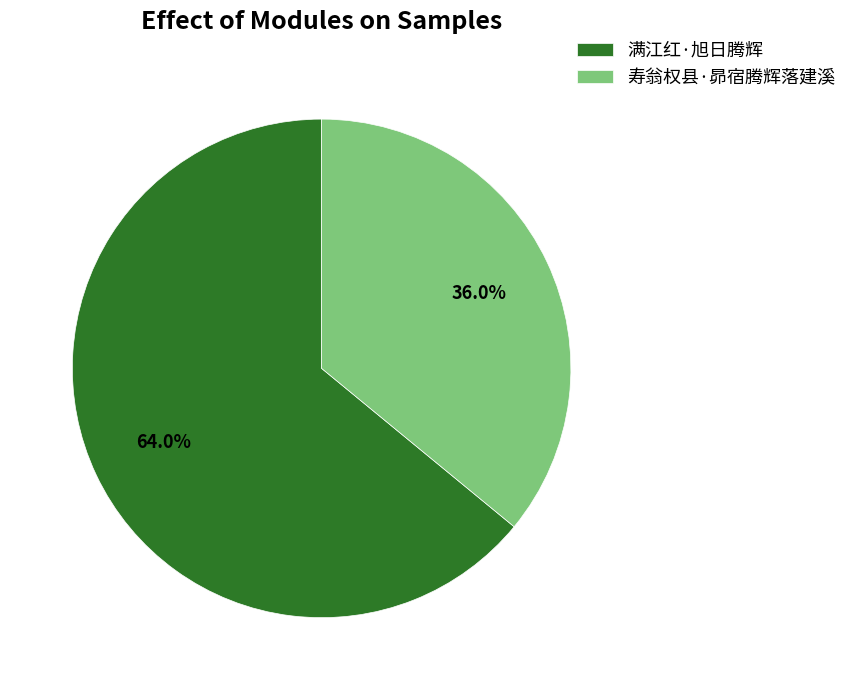

Approximately how many times larger is the value at 寿翁权县·昴宿腾辉落建溪 compared to 满江红·旭日腾辉?

0.6